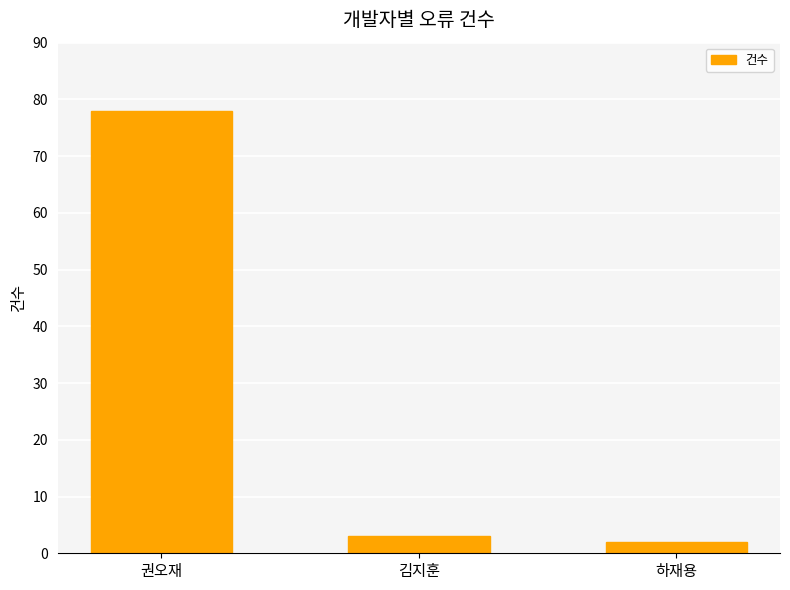

What is the difference between the values at 김지훈 and 권오재?

75